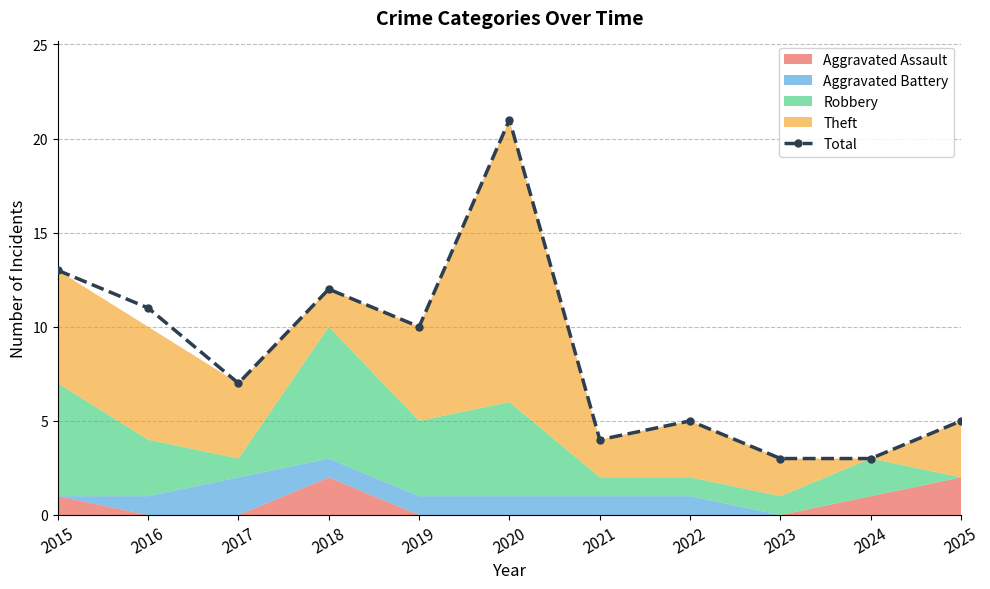

What is the value of the 2nd point from the left?

11